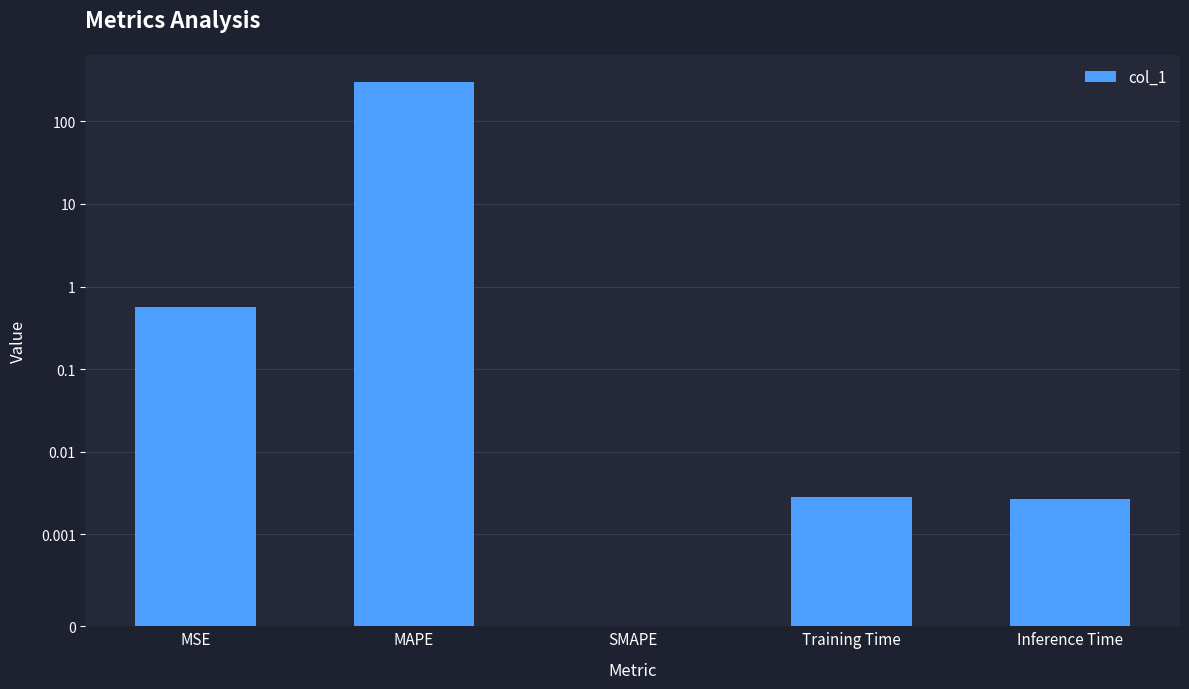

True or false: the data shows 0.6 at MSE.

True